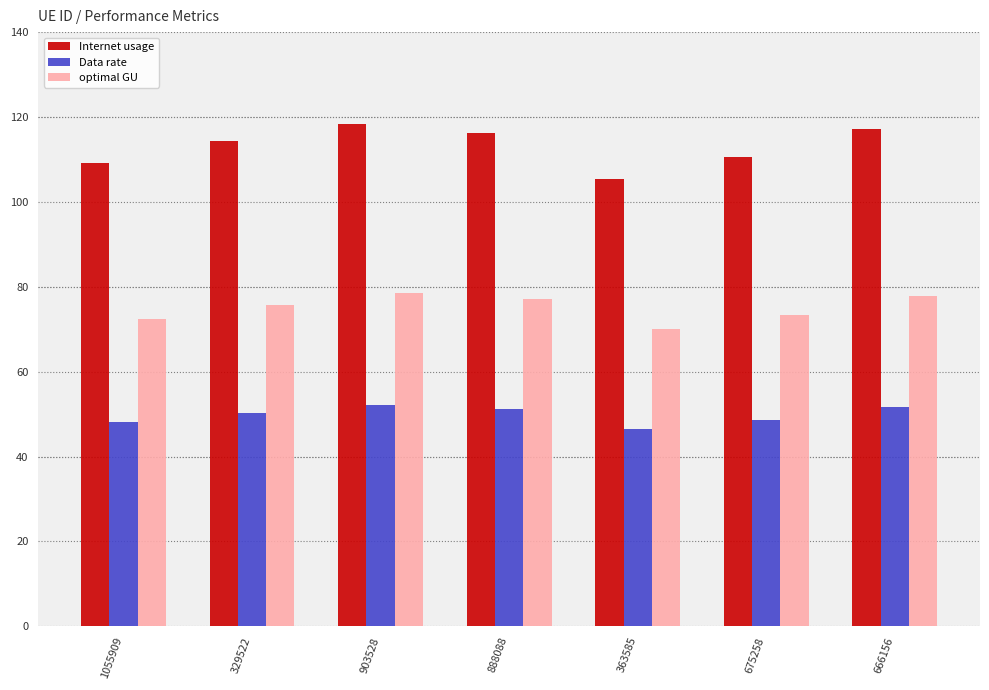

What is the minimum value for Internet usage?

105.4